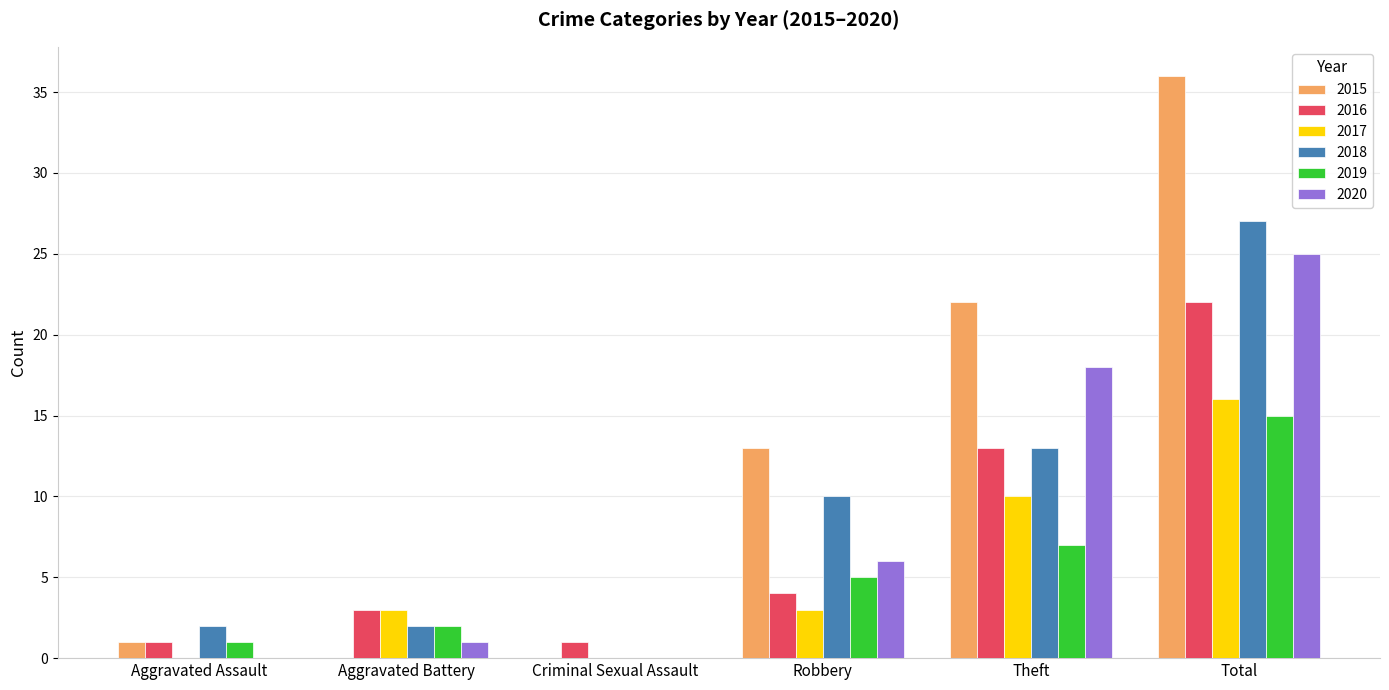

What are all the series names shown in the legend?

2015, 2016, 2017, 2018, 2019, 2020